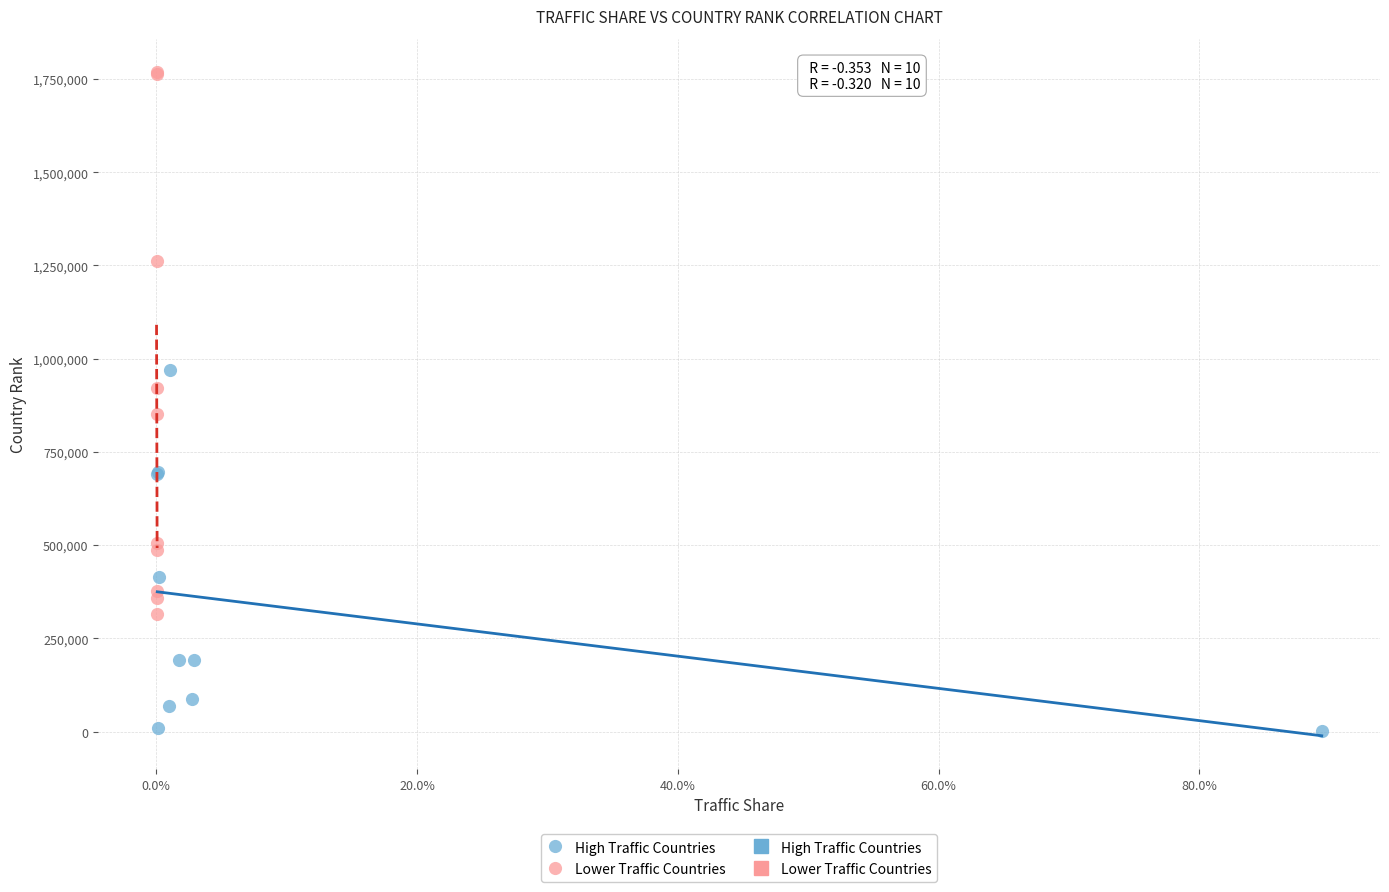

Which series reaches the maximum Y coordinate?

Lower Traffic Countries